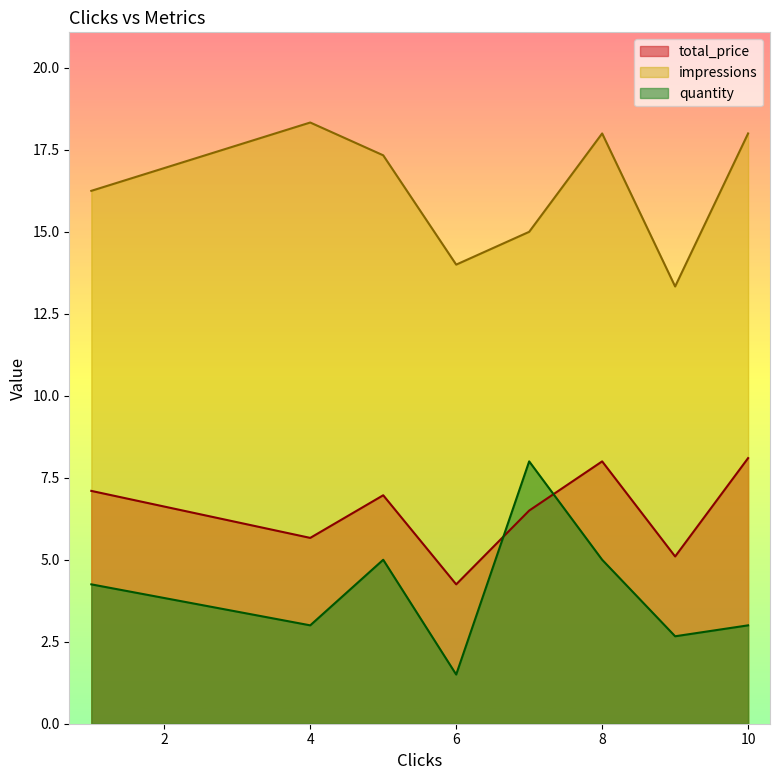

Which series has the largest total across all categories?

impressions